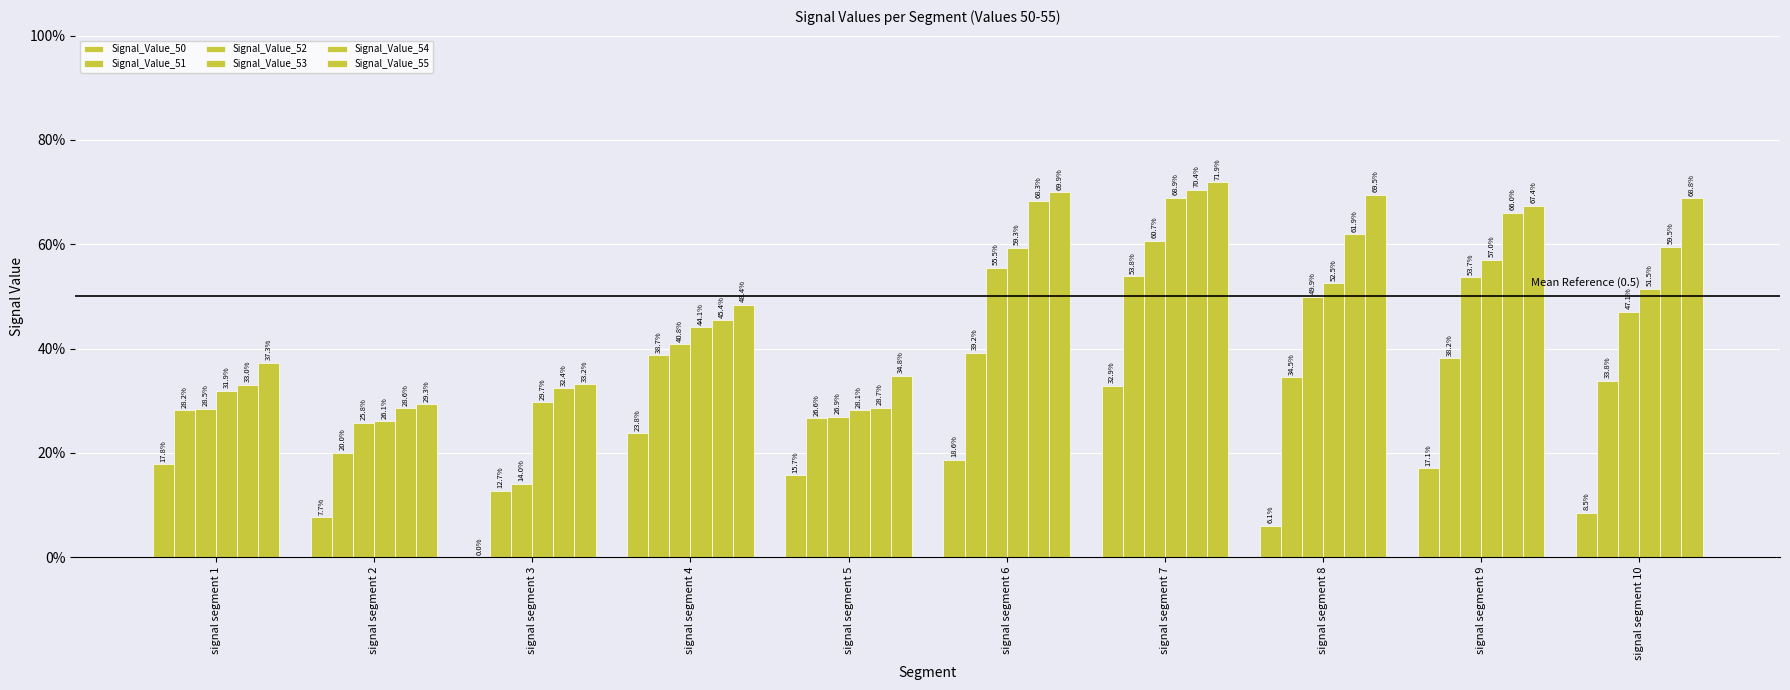

Does the chart contain stacked bars?

No